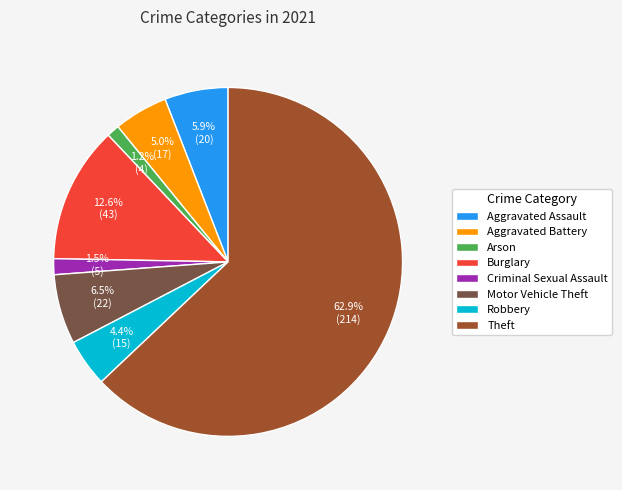

Is the sum of Theft and Robbery greater than half?

Yes